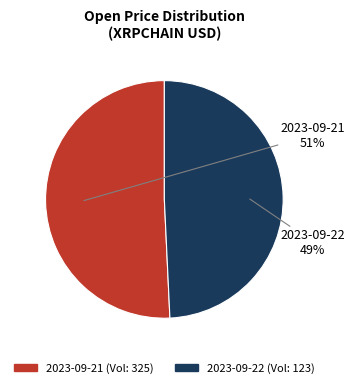

Which slice is the smallest?

2023-09-22